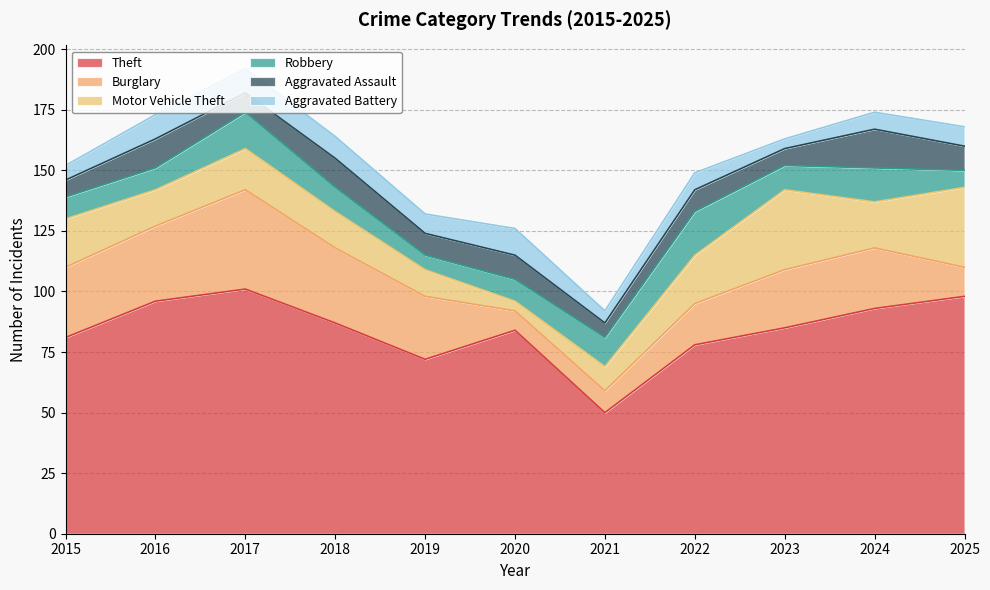

What are all the series names shown in the legend?

Theft, Burglary, Motor Vehicle Theft, Robbery, Aggravated Assault, Aggravated Battery